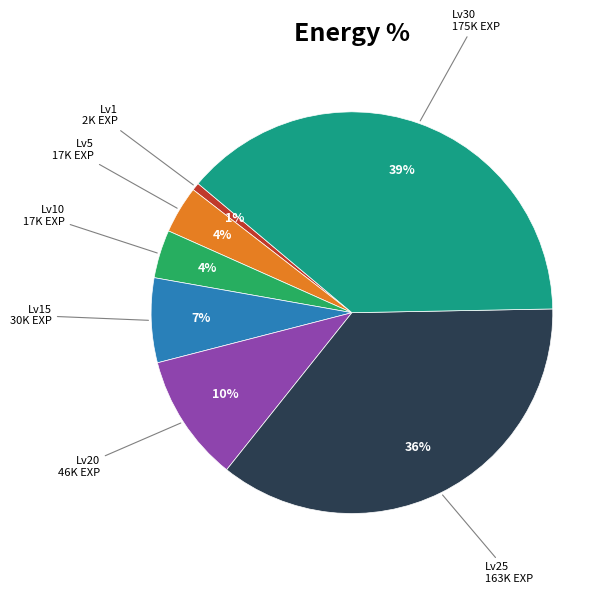

Is there a majority slice in this chart?

No